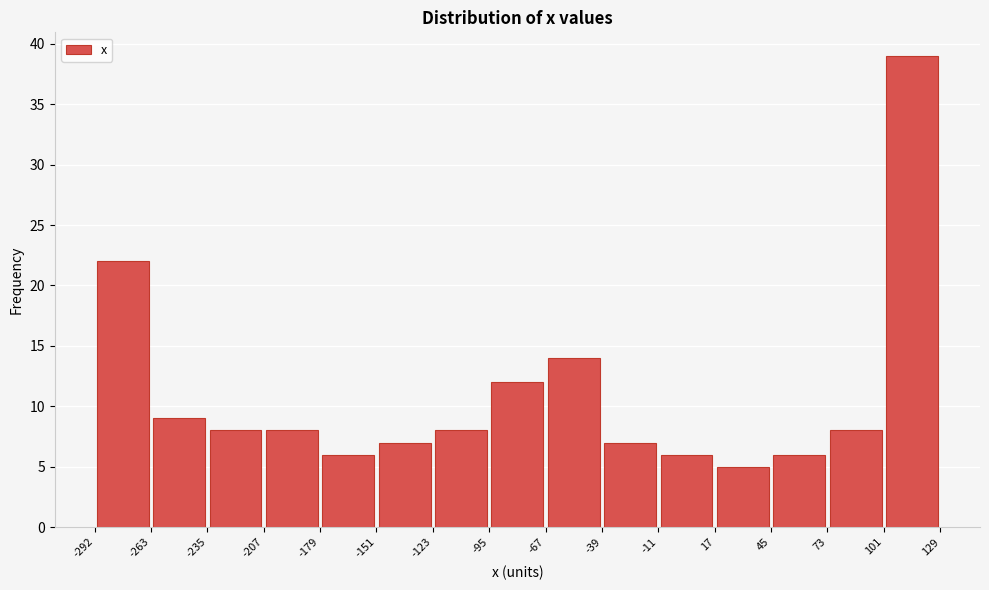

How tall is the bar that spans -95 to -67 on the x-axis? The values are not printed on the chart, so give them approximately, as read against the axis.

12